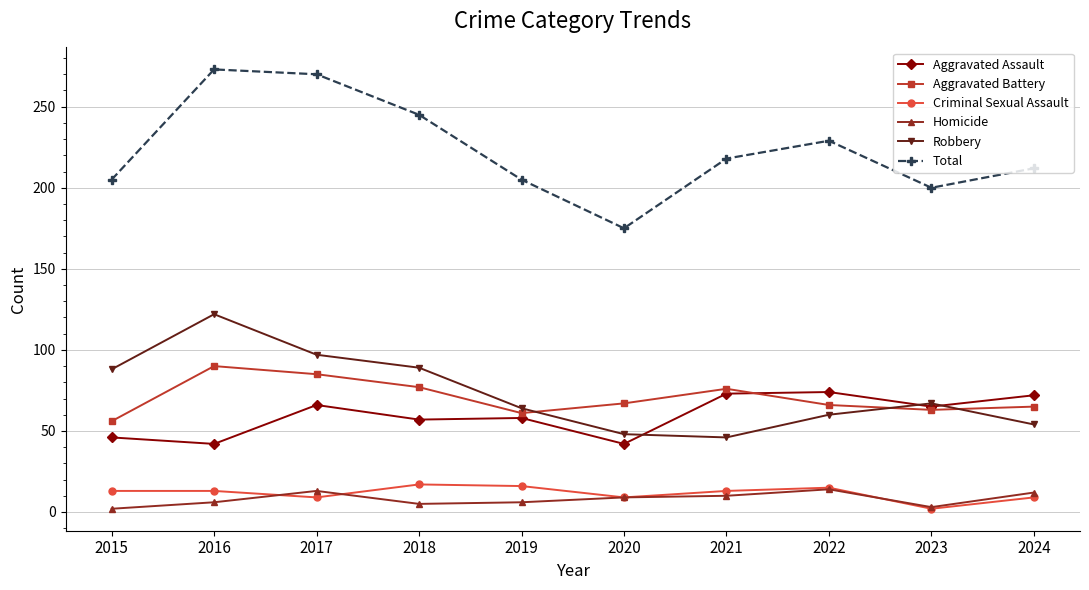

Does the chart have visible grid lines?

Yes